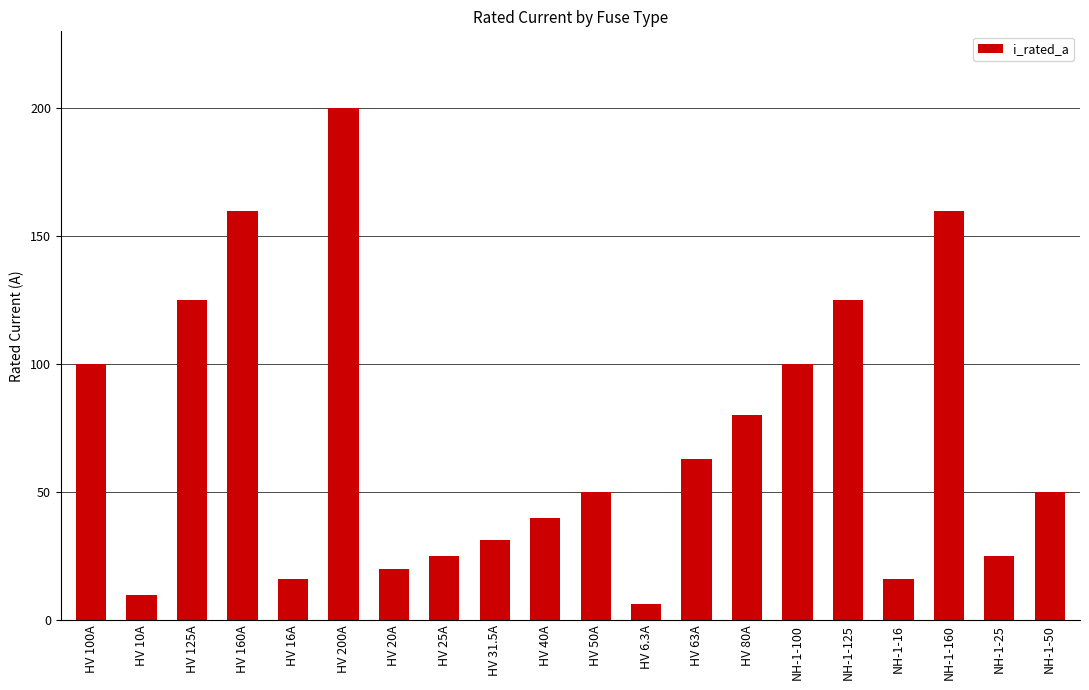

Reading left to right, transcribe all the data shown in this chart.

HV 100A=100.0	HV 10A=10.0	HV 125A=125.0	HV 160A=160.0	HV 16A=16.0	HV 200A=200.0	HV 20A=20.0	HV 25A=25.0	HV 31.5A=31.5	HV 40A=40.0	HV 50A=50.0	HV 6.3A=6.3	HV 63A=63.0	HV 80A=80.0	NH-1-100=100.0	NH-1-125=125.0	NH-1-16=16.0	NH-1-160=160.0	NH-1-25=25.0	NH-1-50=50.0